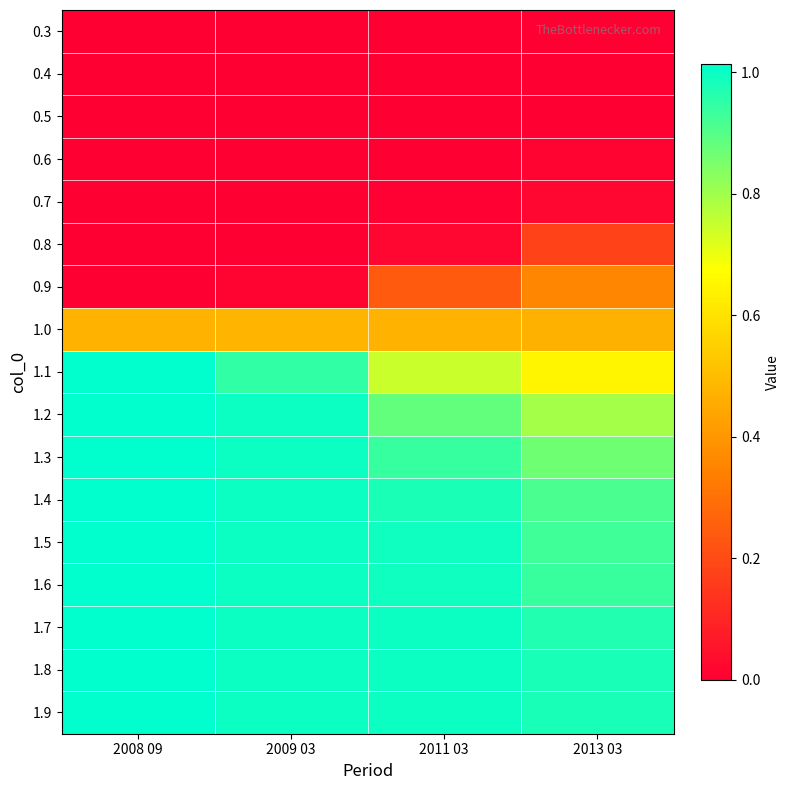

Rank the series at 2013 03 from lowest to highest value.

0.3, 0.4, 0.5, 0.6, 0.7, 0.8, 0.9, 1.0, 1.1, 1.2, 1.3, 1.4, 1.5, 1.6, 1.7, 1.8, 1.9